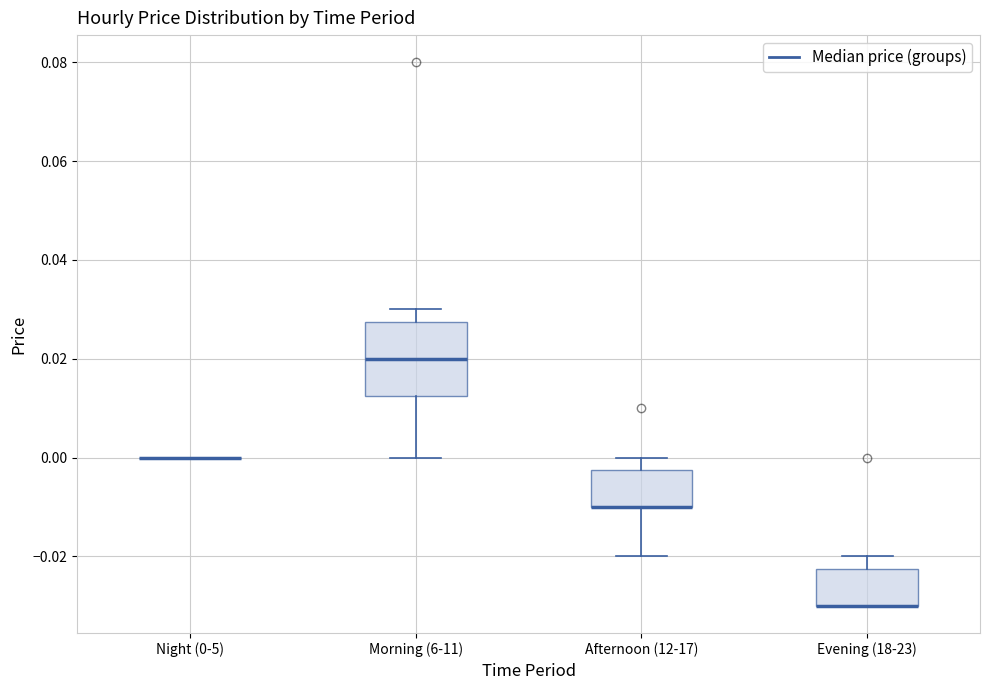

Reading left to right, transcribe this box plot: for each box, give where its median line is, the range the box spans, and where its two whiskers end, as read against the y-axis. The values are not printed on the chart, so give them approximately, as read against the axis.

Night (0-5): box collapsed to a line at 0.000, whiskers 0.000 to 0.000
Morning (6-11): median 0.020, box 0.012 to 0.028, whiskers 0.000 to 0.030
Afternoon (12-17): median -0.010 (drawn on the box's lower edge), box -0.010 to -0.002, whiskers -0.020 to 0.000
Evening (18-23): median -0.030 (drawn on the box's lower edge), box -0.030 to -0.022, whiskers -0.030 to -0.020